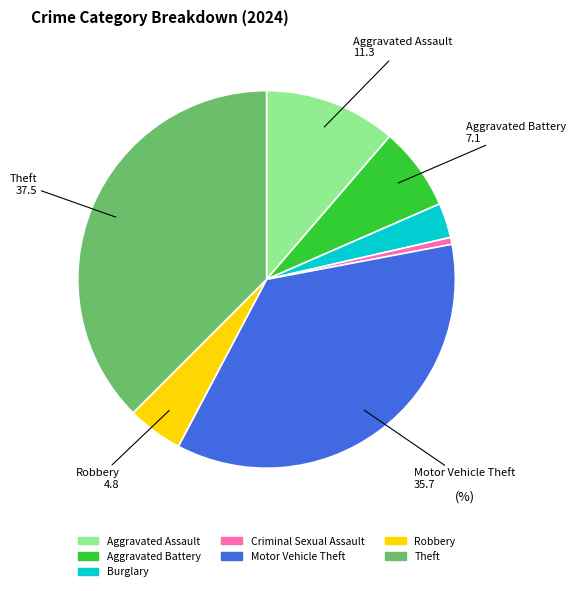

Which slice is the largest?

Theft